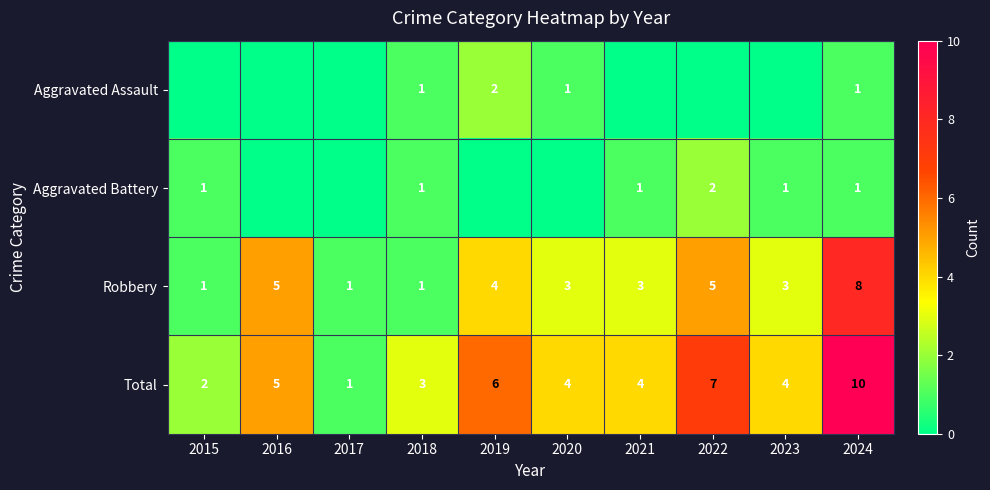

What is the sum of the Aggravated Battery values at 2021 and 2022?

3